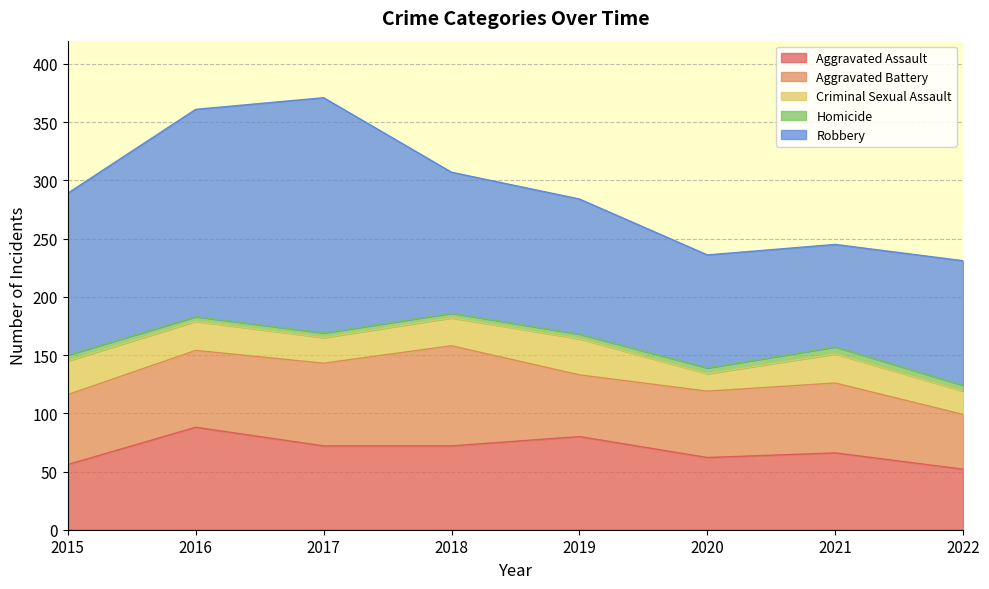

What is the difference between the second highest and second lowest values in the Aggravated Battery series?

18